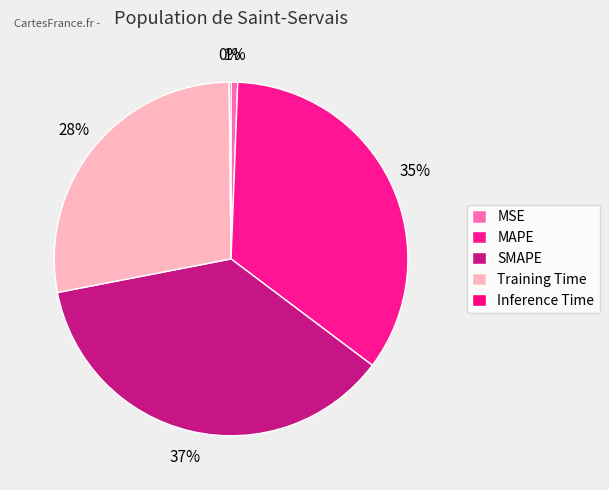

Rank the categories by value from highest to lowest.

SMAPE, MAPE, Training Time, MSE, Inference Time